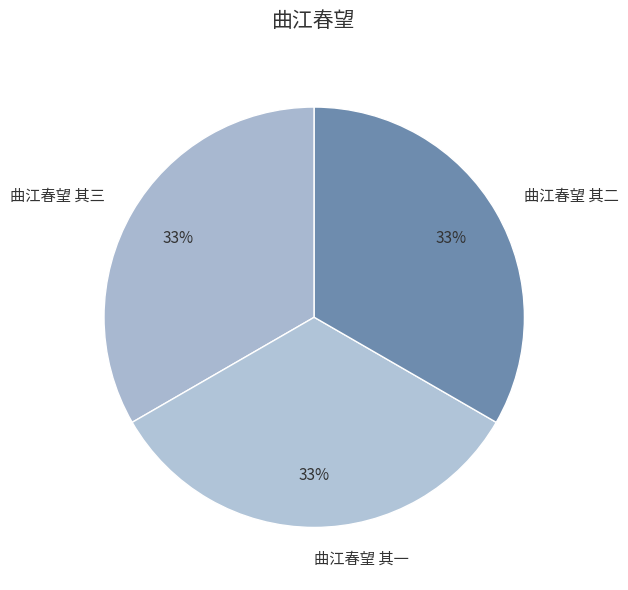

What is the ratio of the value at 曲江春望 其三 to the value at 曲江春望 其一?

1.0